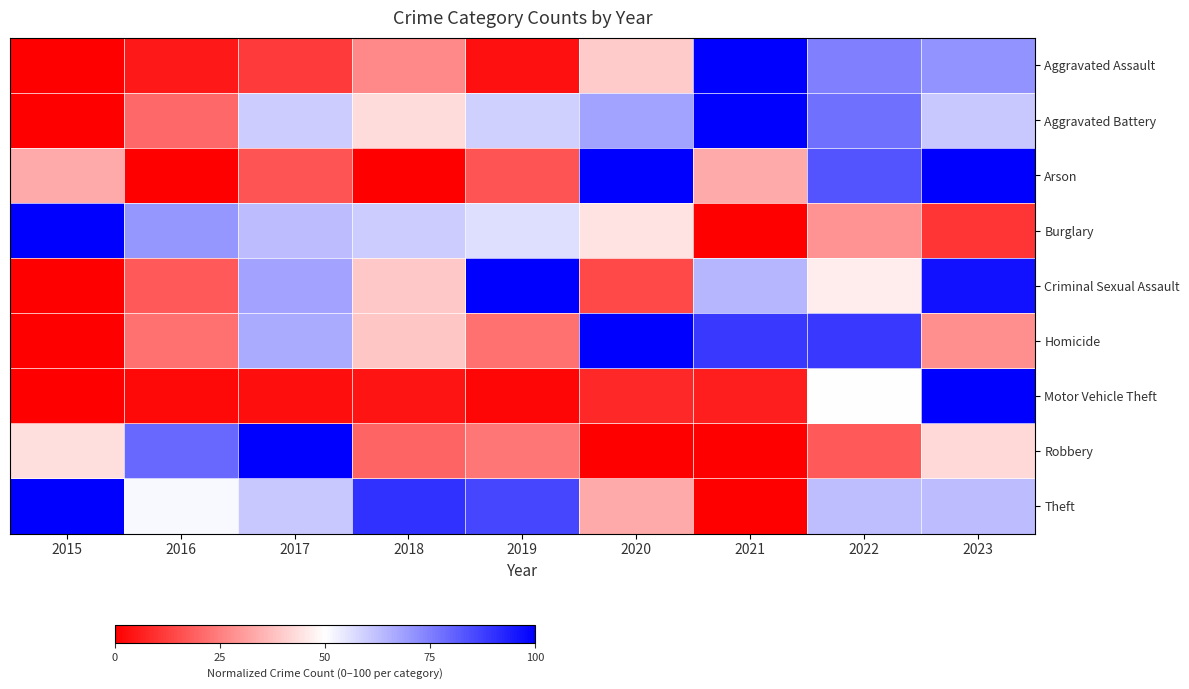

Count the number of categories in the chart.

9